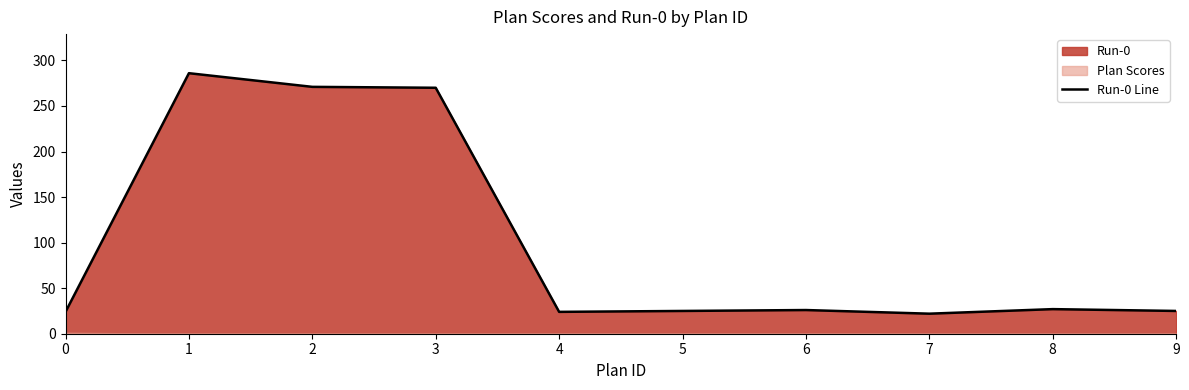

List the labels in order of value, largest first.

1, 2, 3, 8, 6, 5, 9, 0, 4, 7